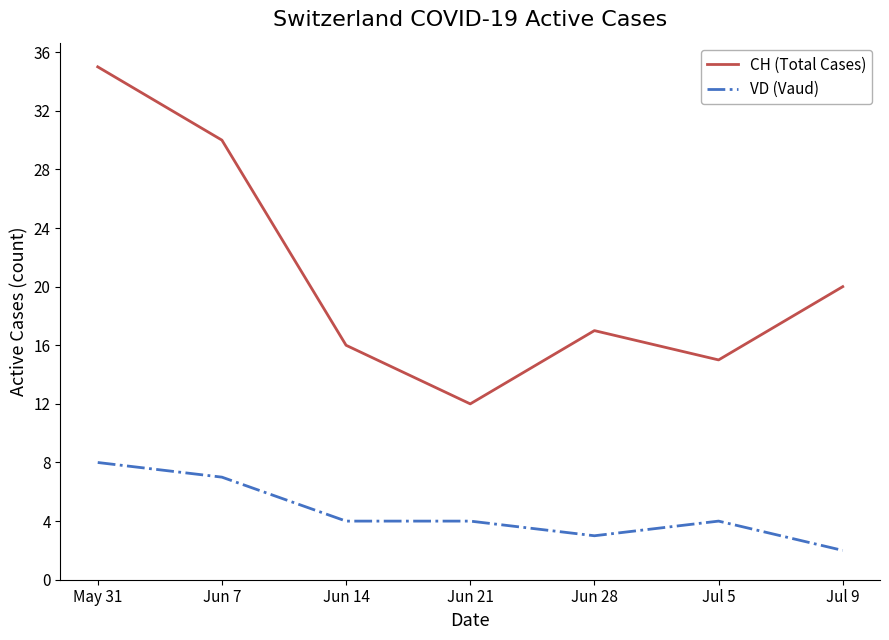

What is the lowest value of the VD (Vaud) series?

2